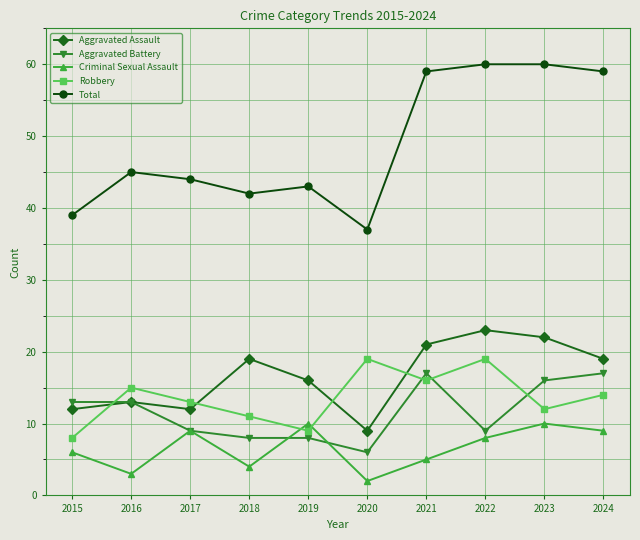

Which series has the largest range (max minus min)?

Total